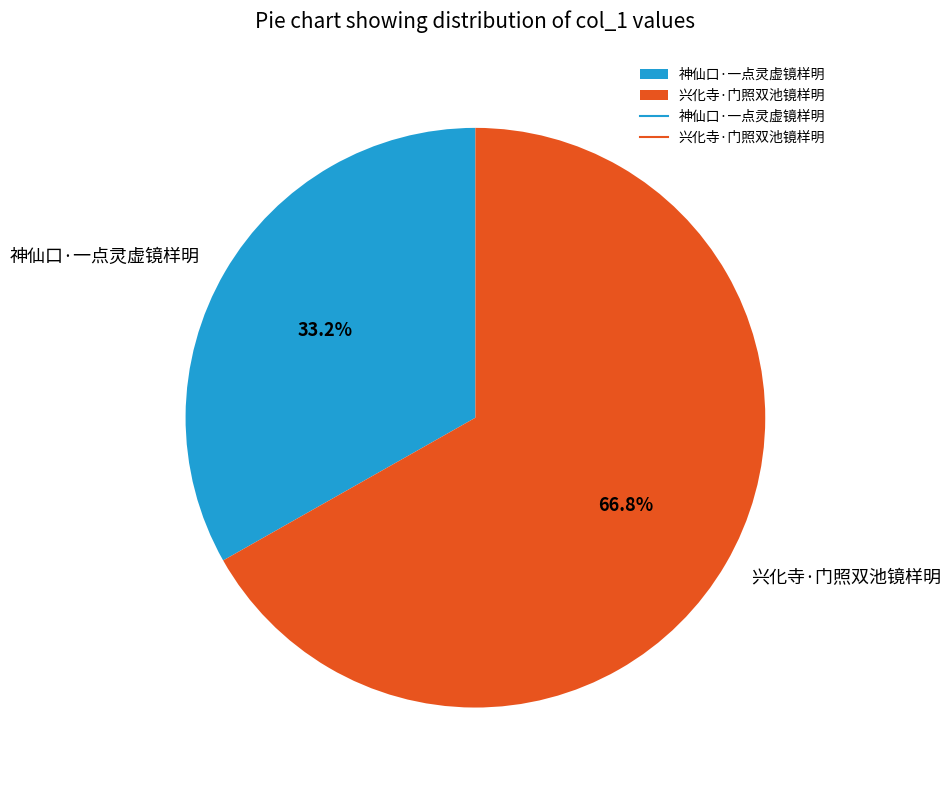

Rank the categories by value from lowest to highest.

神仙口·一点灵虚镜样明, 兴化寺·门照双池镜样明